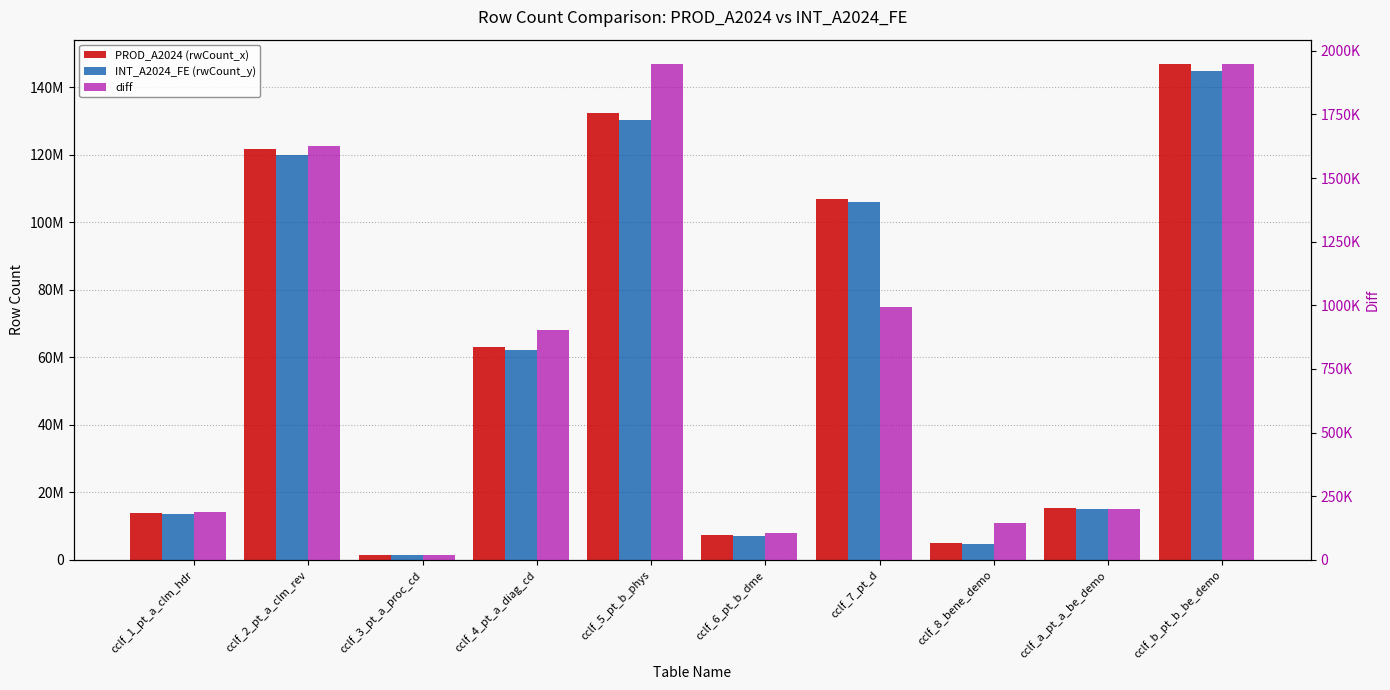

Rank the series by their maximum value, from lowest to highest.

diff, INT_A2024_FE (rwCount_y), PROD_A2024 (rwCount_x)